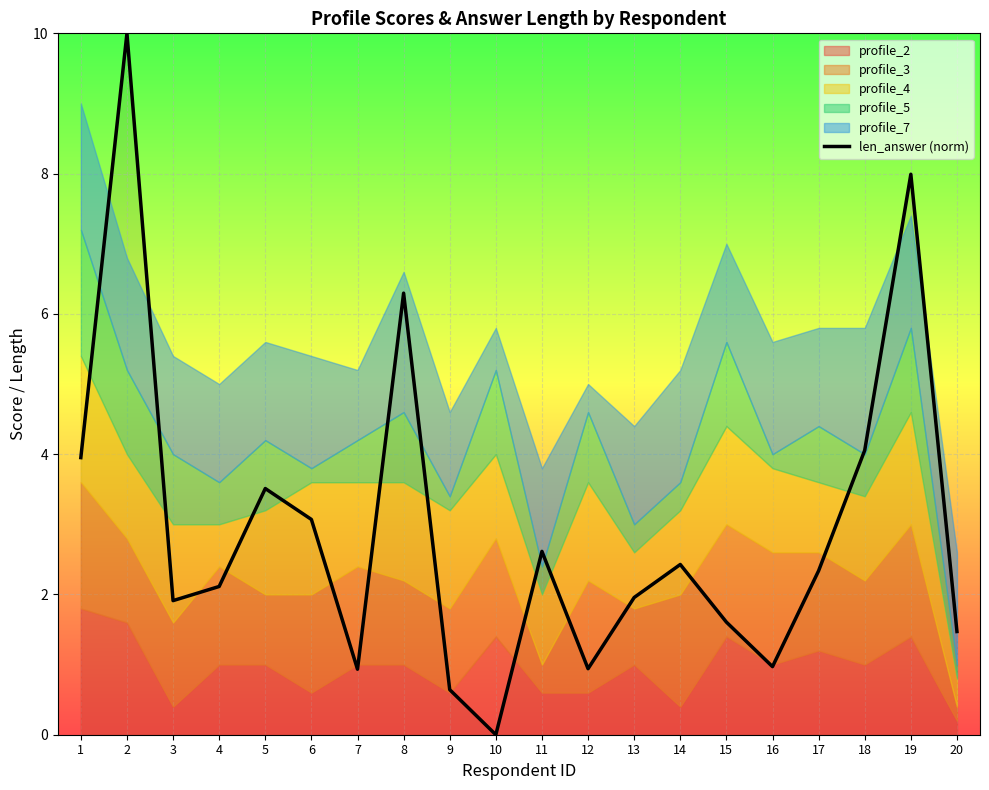

Does the chart display data point markers on the line(s)?

No